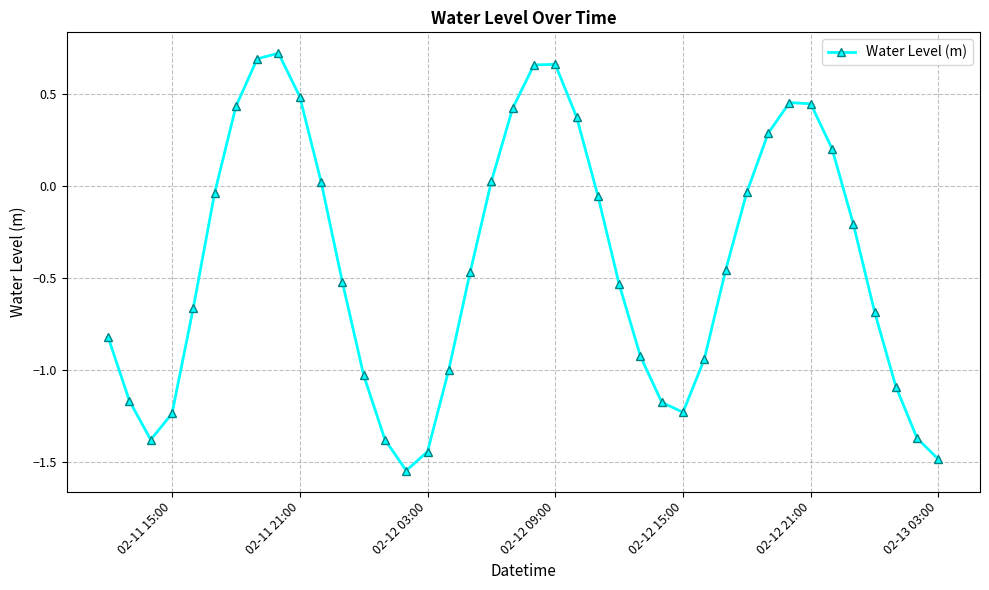

What is the difference between the maximum and second lowest values?

2.2